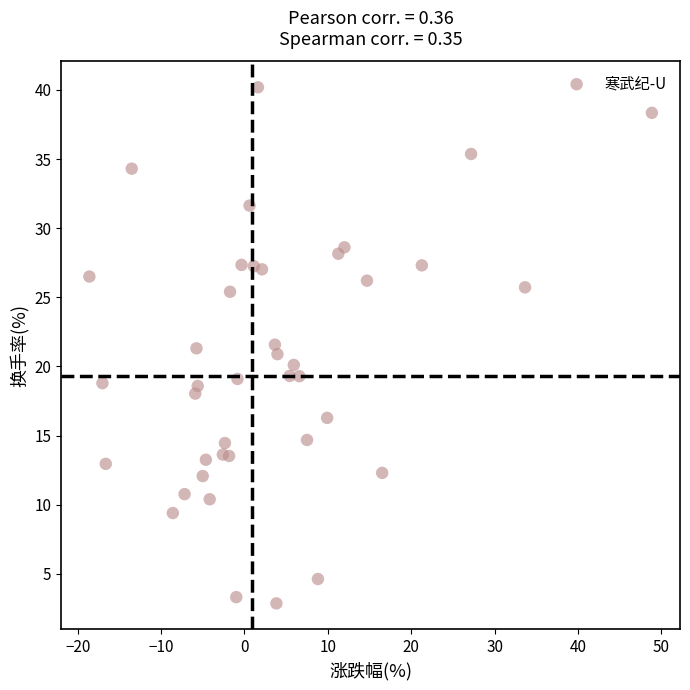

What is the range of Y values (max minus min)?

37.3